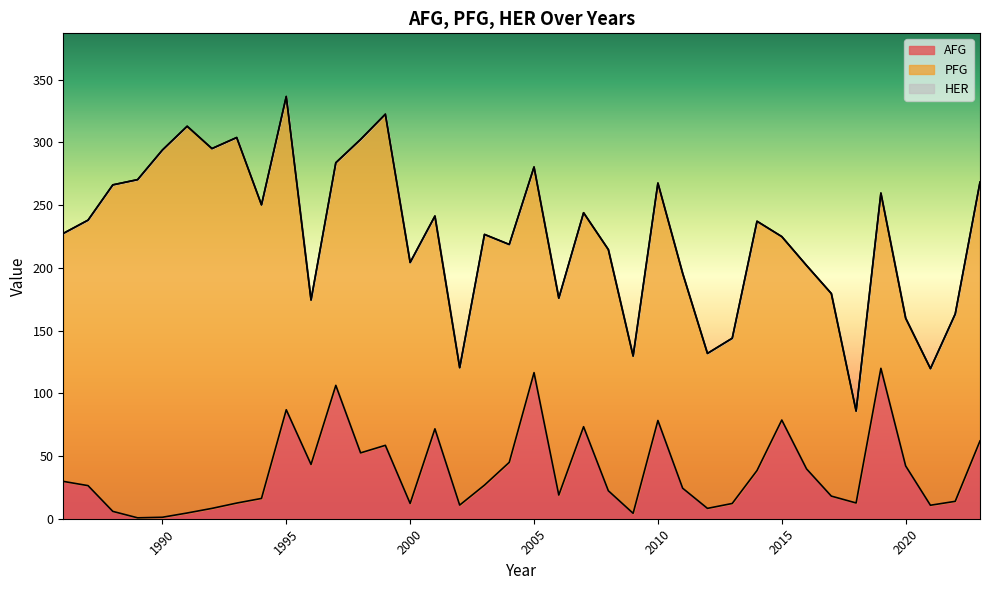

Is the value of AFG at 1992 greater than the value of HER at 1992?

No